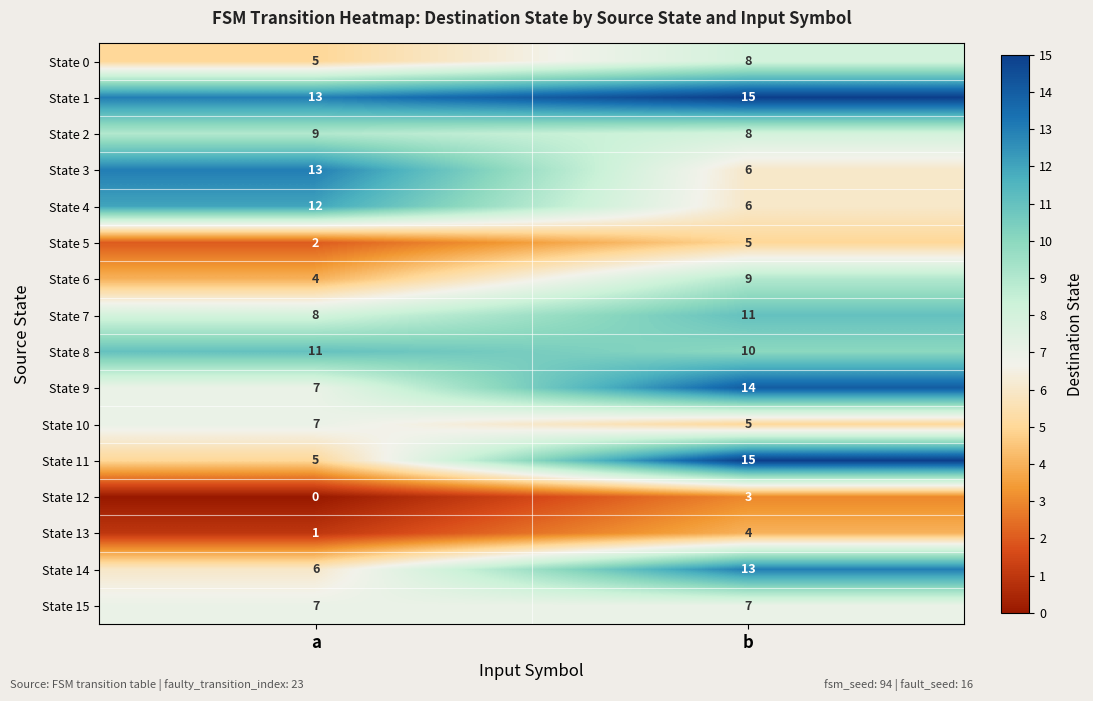

Which series has the largest total across all categories?

State 1